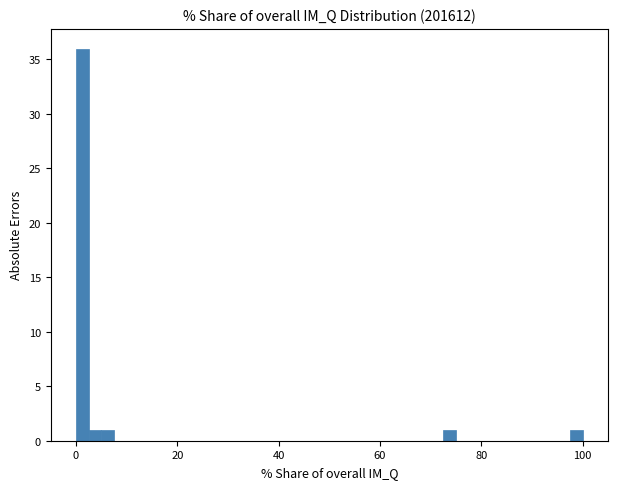

Around what value on the x-axis is the tallest bar? Give the approximate position of its centre, as read against the axis.

2